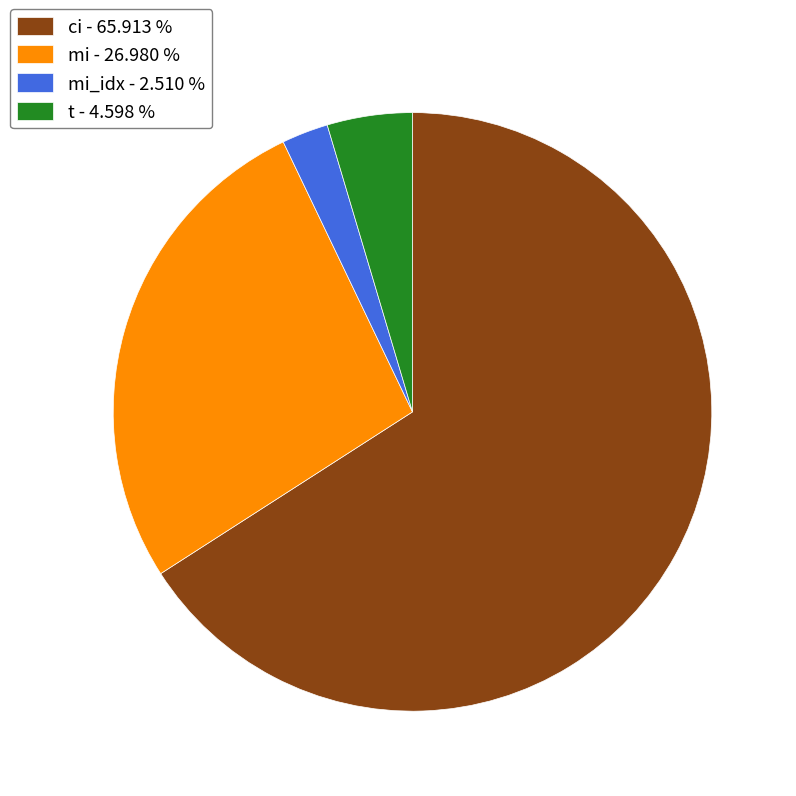

How many segments does this pie chart have?

4